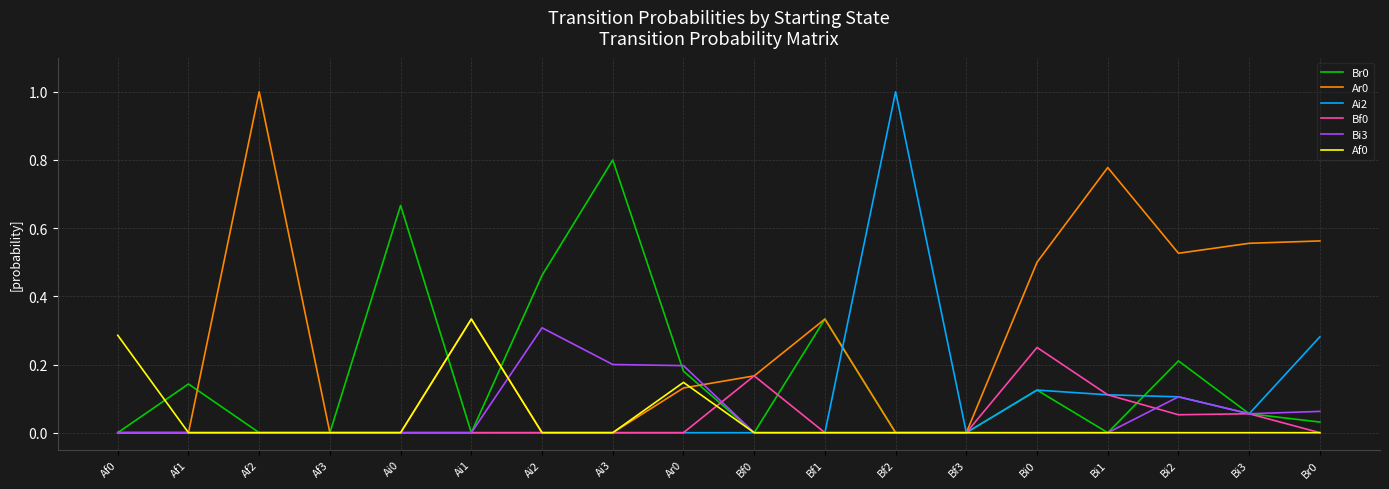

The Af0 series shows 0.5 at Ai1. True or false?

False